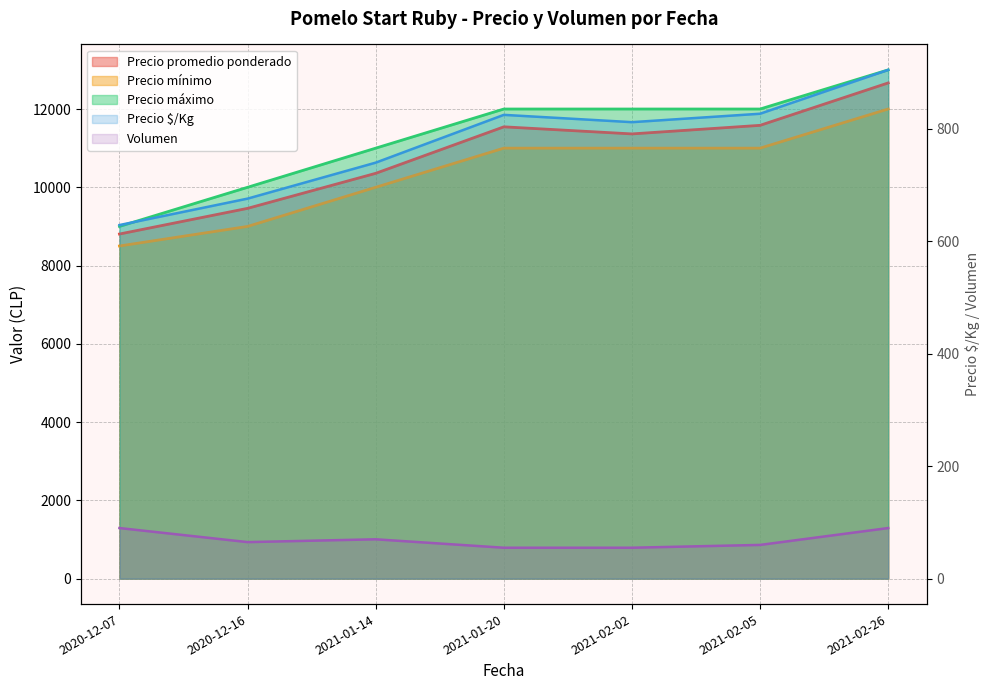

How many Volumen values are between 55 and 90?

7